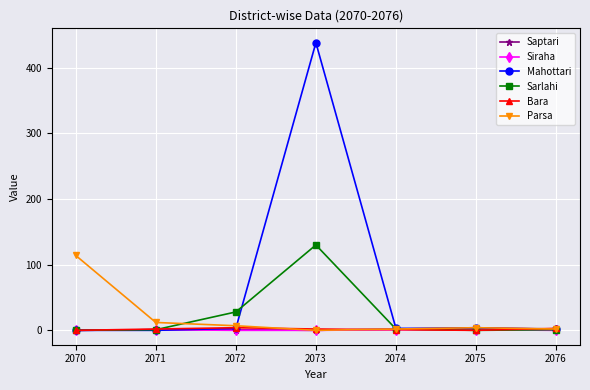

Does the chart display data point markers on the line(s)?

Yes